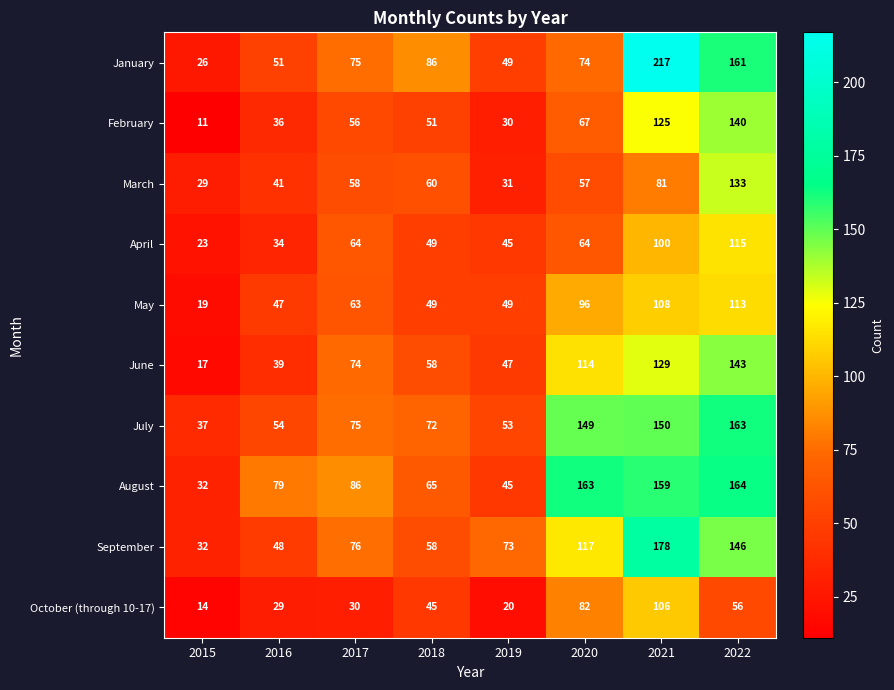

Count the number of categories in the chart.

8